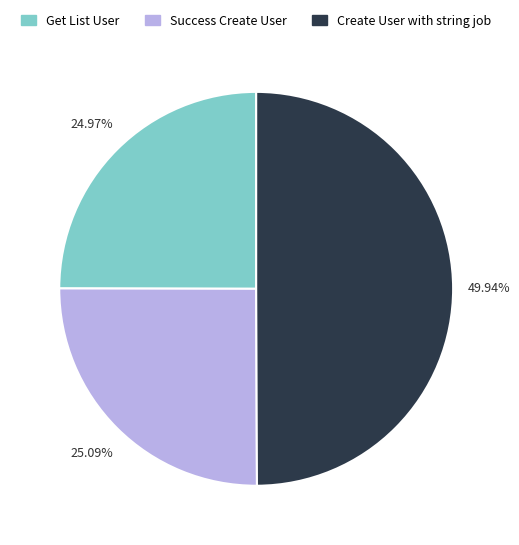

To the nearest percent, what is the average slice percentage?

33%